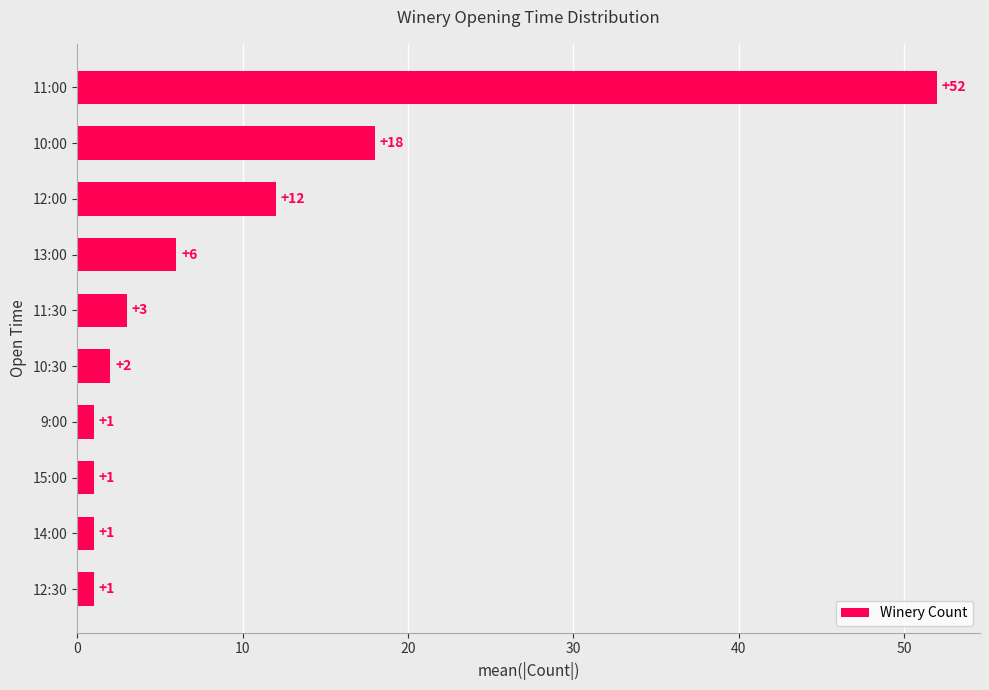

Which category has the highest value across all series?

11:00